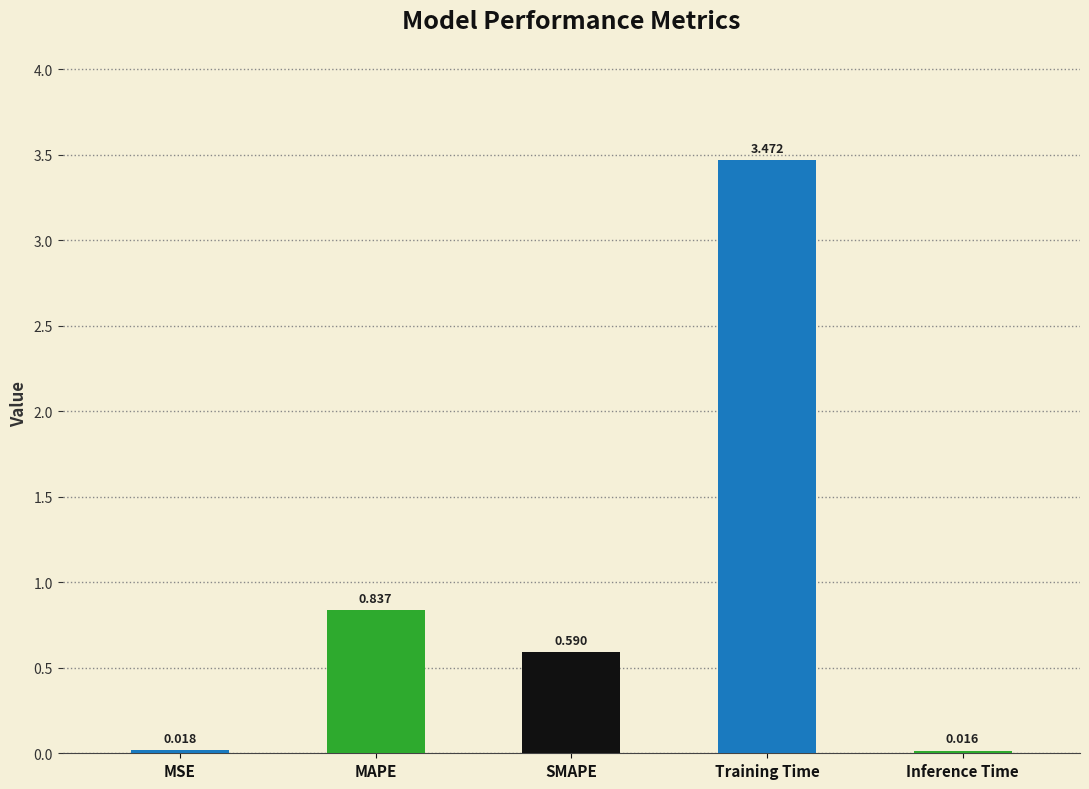

What is the label of the 4th bar from the right?

MAPE